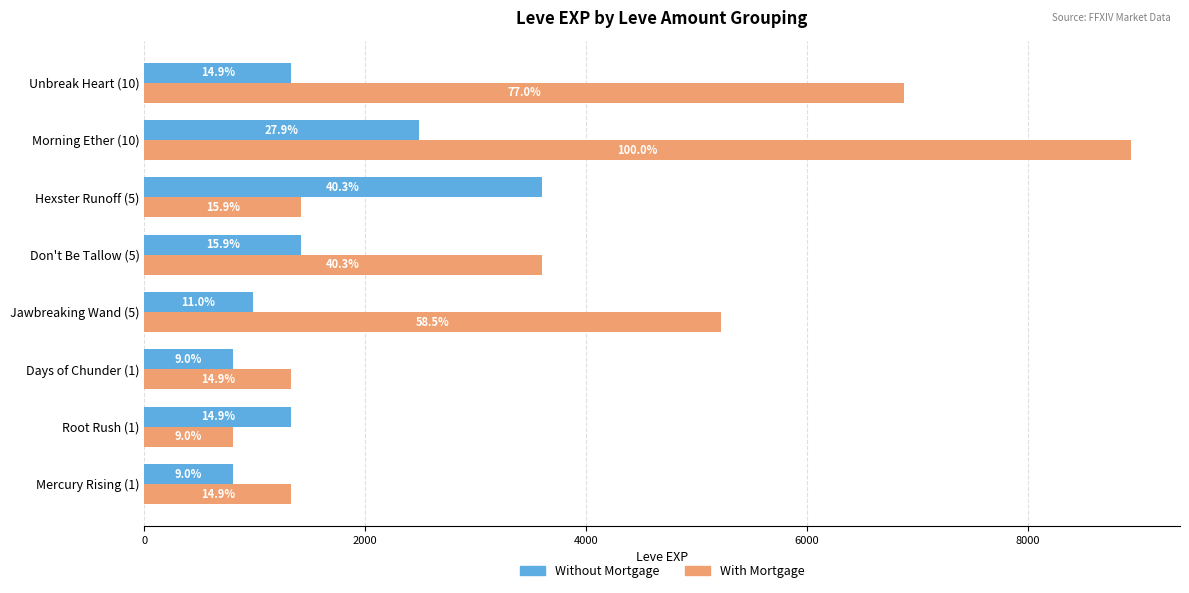

At how many categories does at least one series exceed 8911?

1